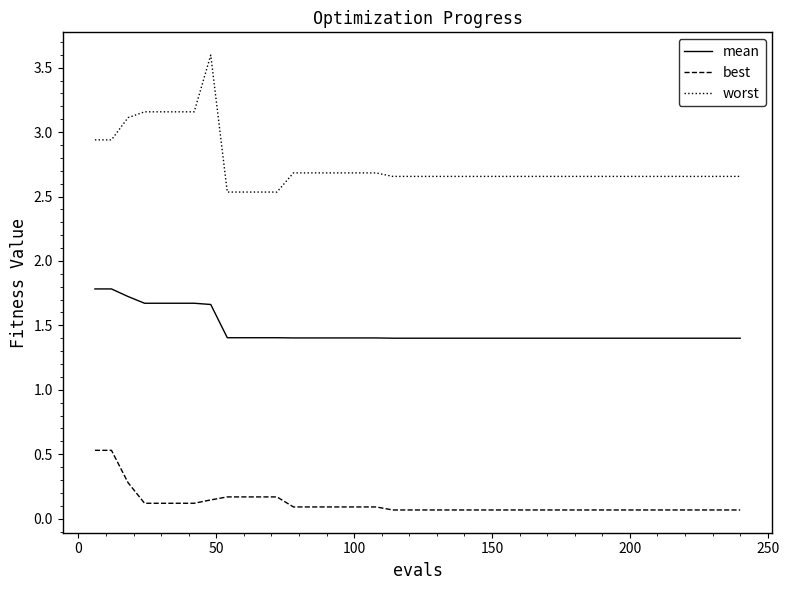

What is the highest value of the best series?

0.5